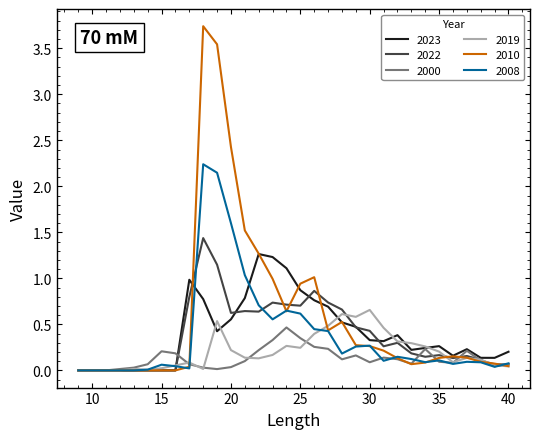

What is the highest value of the 2022 series?

1.4